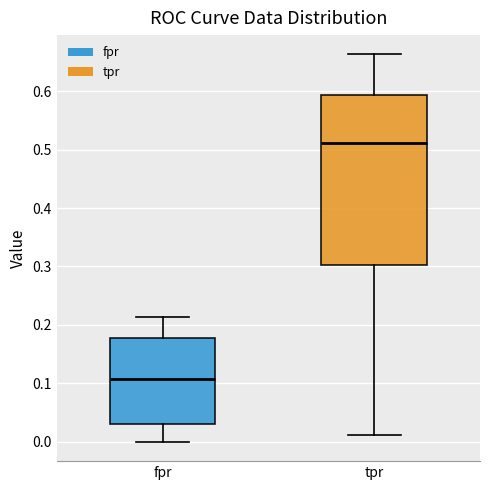

Comparing the boxes themselves (not the whiskers), which one is the tallest?

tpr